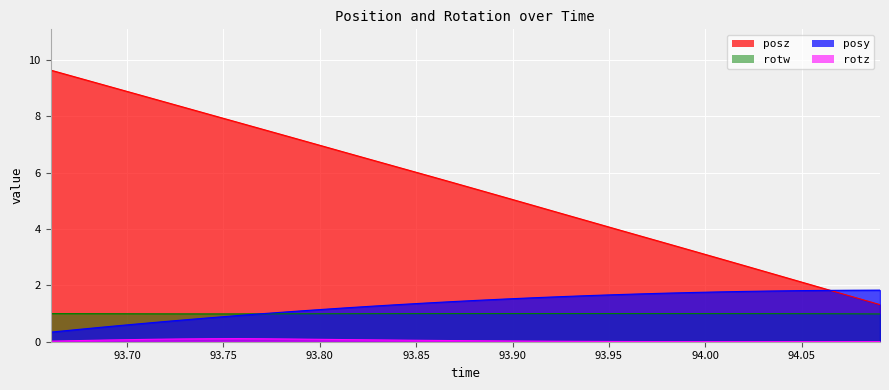

The value of posy at 93.72961 is 0.5. True or false?

False